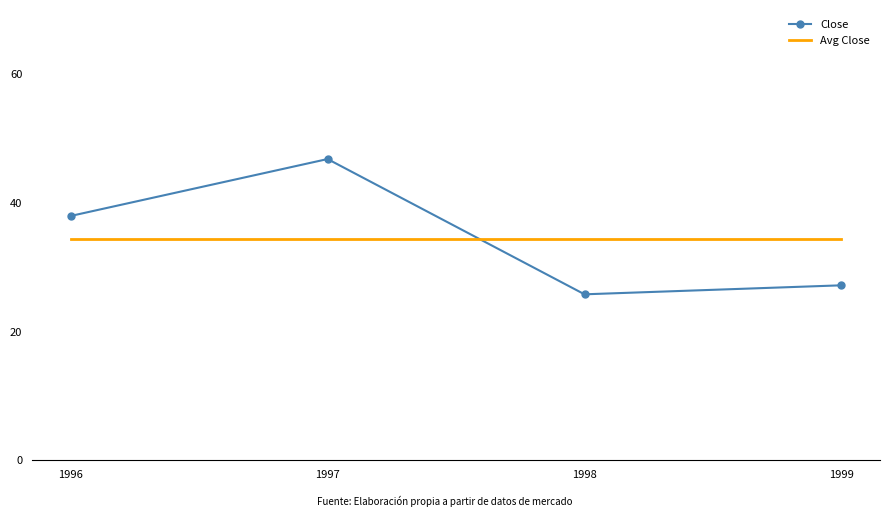

Rank the series by their maximum value, from lowest to highest.

Avg Close, Close